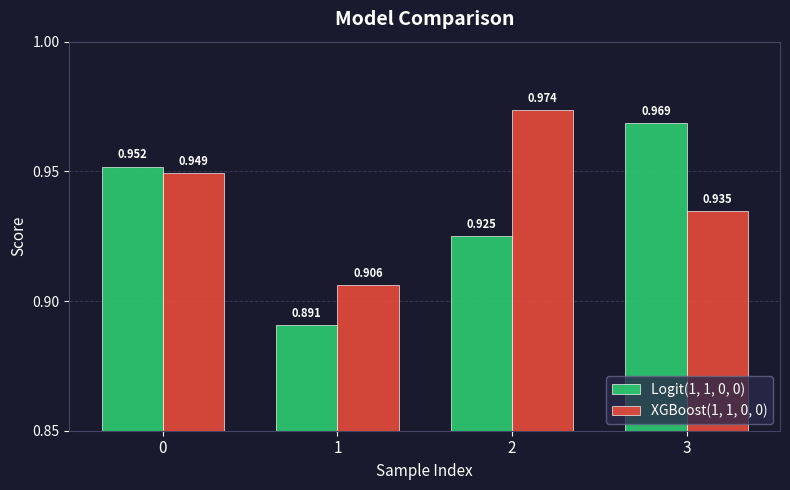

What is the difference between the second highest and minimum values in the Logit(1, 1, 0, 0) series?

0.1